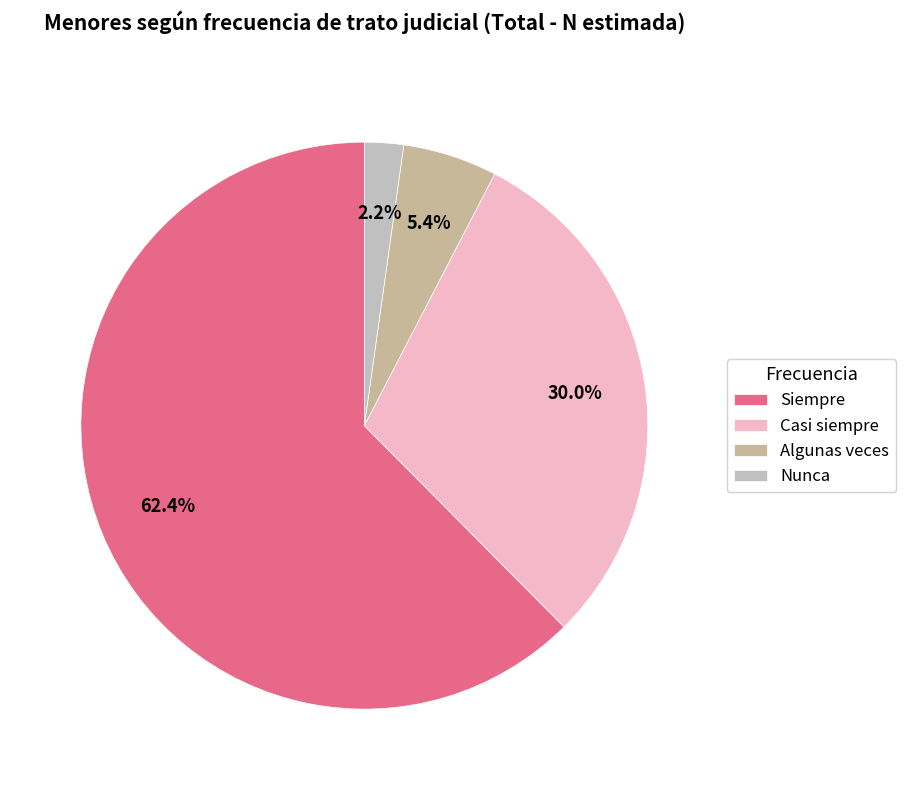

Which slice is the largest?

Siempre